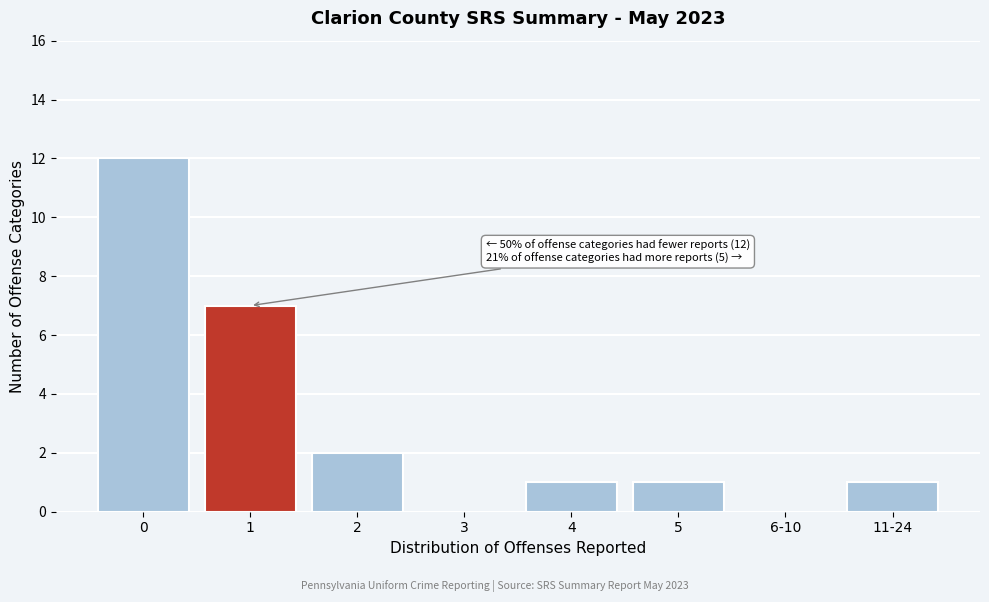

Reading left to right, what are all the values shown in this chart?

0=12	1=7	2=2	3=0	4=1	5=1	6-10=0	11-24=1